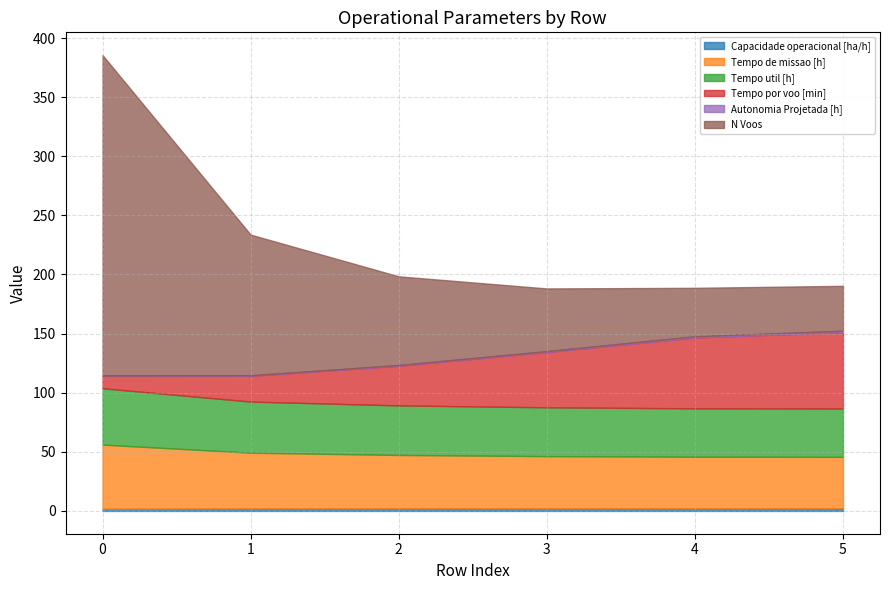

What is the total value across all series at 4?

188.7